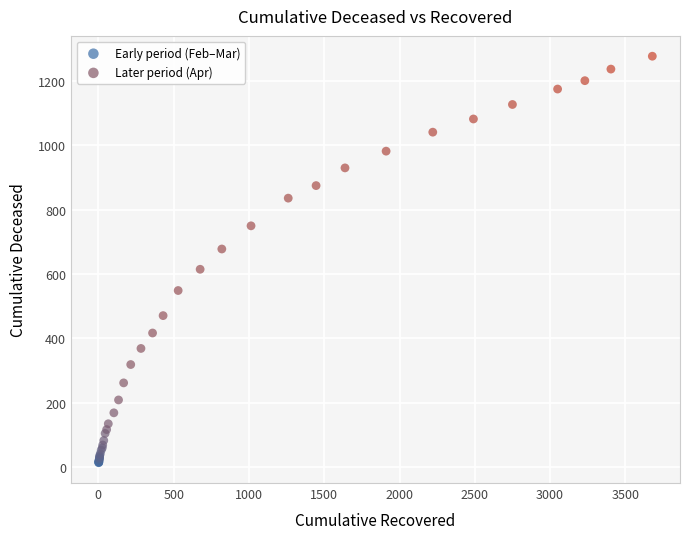

Which series reaches the minimum Y coordinate?

Early period (Feb–Mar)